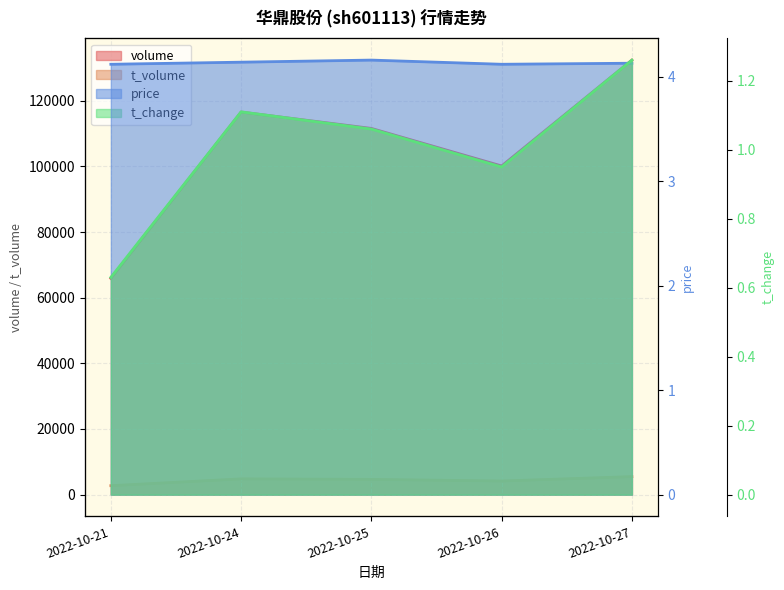

Does the chart display data point markers on the line(s)?

No